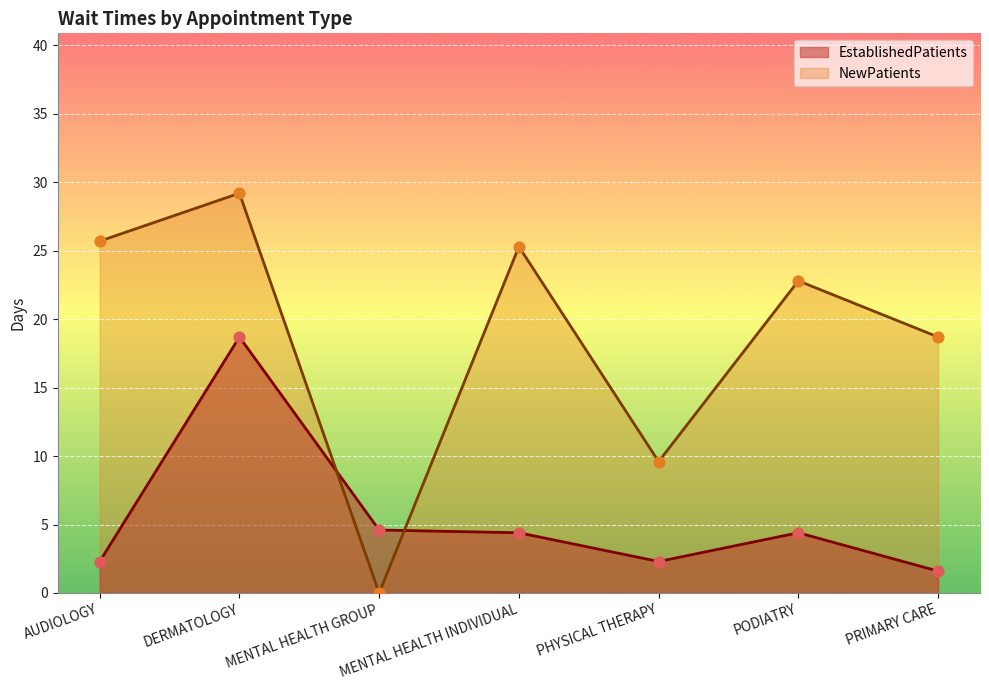

What is the total value across all series at PRIMARY CARE?

20.3